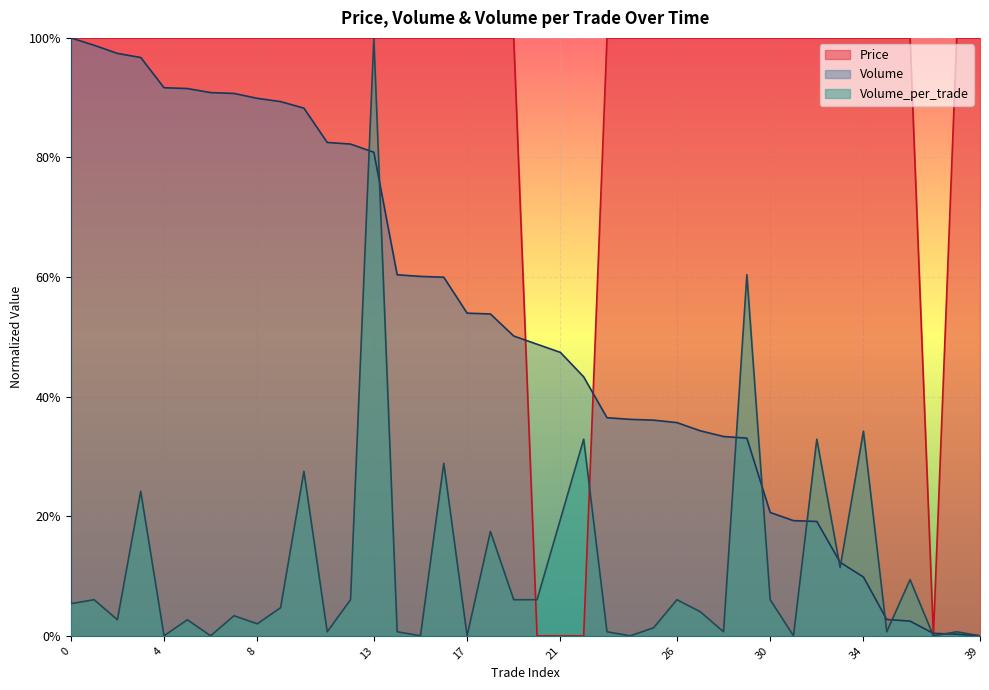

Between 31 and 12, which is larger?

31